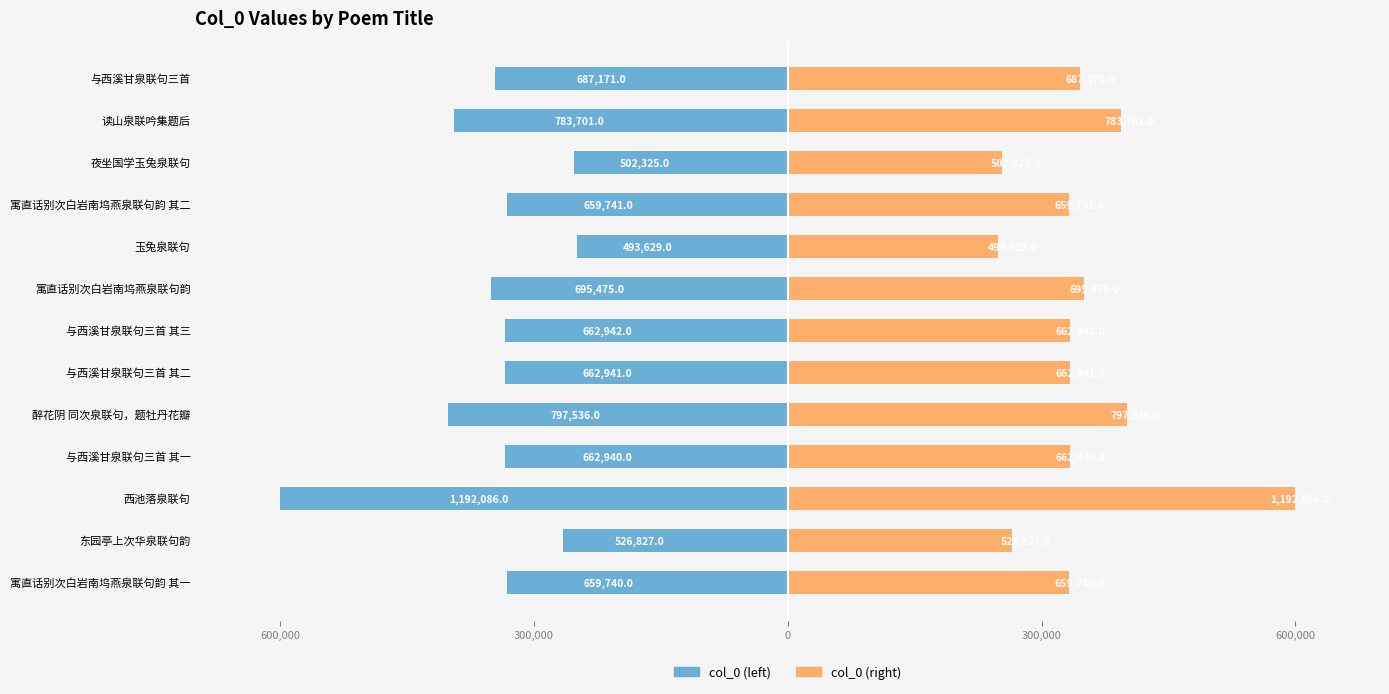

Which series has the largest range (max minus min)?

col_0 (left)